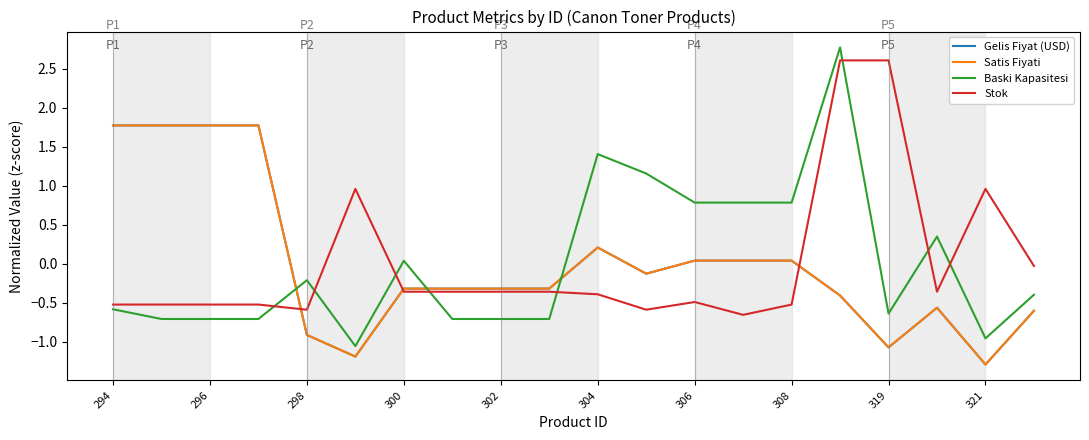

Reading left to right, transcribe all the data shown in this chart.

Gelis Fiyat (USD): 1.8	1.8	1.8	1.8	-0.9	-1.2	-0.3	-0.3	-0.3	-0.3	0.2	-0.1	0.0	0.0	0.0	-0.4	-1.1	-0.6	-1.3	-0.6
Satis Fiyati: 1.8	1.8	1.8	1.8	-0.9	-1.2	-0.3	-0.3	-0.3	-0.3	0.2	-0.1	0.0	0.0	0.0	-0.4	-1.1	-0.6	-1.3	-0.6
Baski Kapasitesi: -0.6	-0.7	-0.7	-0.7	-0.2	-1.1	0.0	-0.7	-0.7	-0.7	1.4	1.2	0.8	0.8	0.8	2.8	-0.6	0.4	-1.0	-0.4
Stok: -0.5	-0.5	-0.5	-0.5	-0.6	1.0	-0.4	-0.4	-0.4	-0.4	-0.4	-0.6	-0.5	-0.7	-0.5	2.6	2.6	-0.4	1.0	-0.0